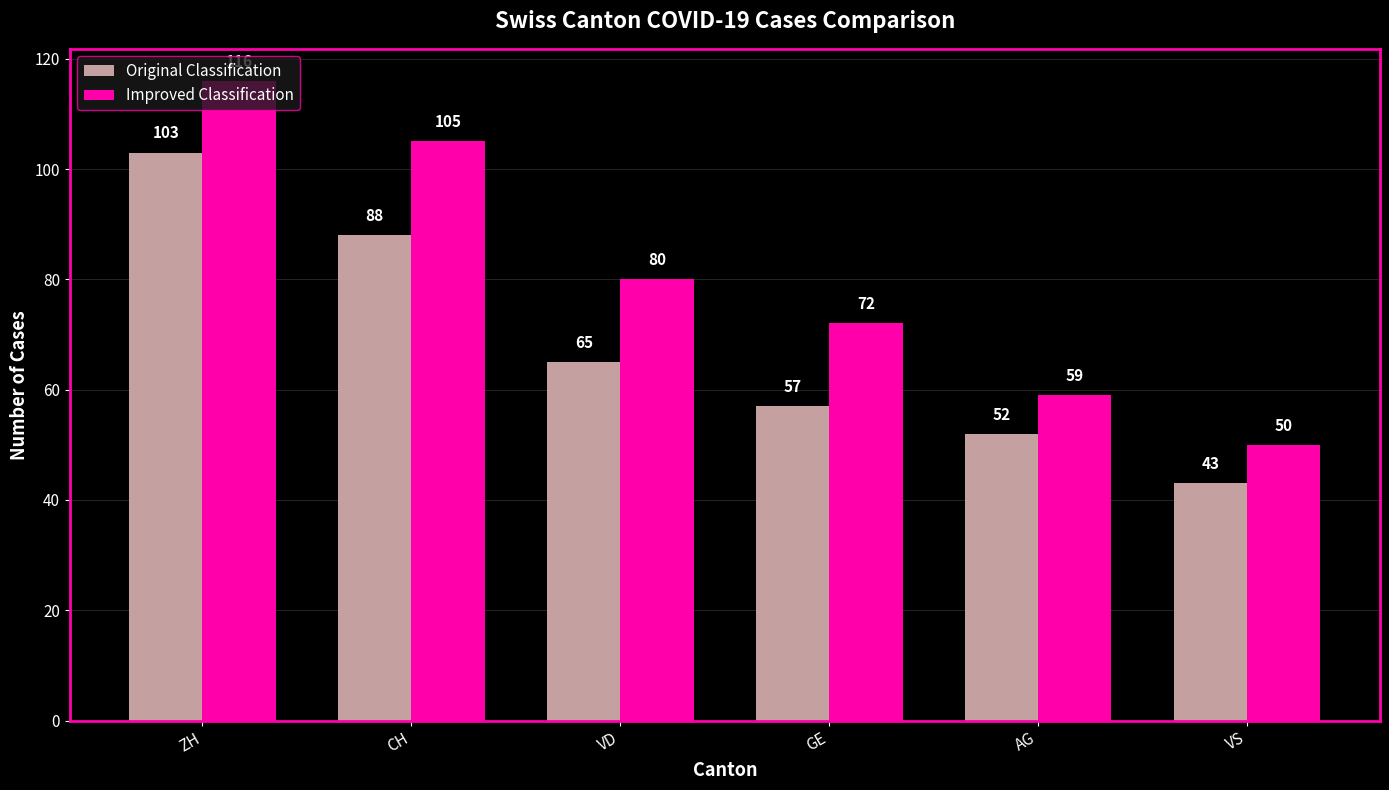

Are the bars horizontal?

No